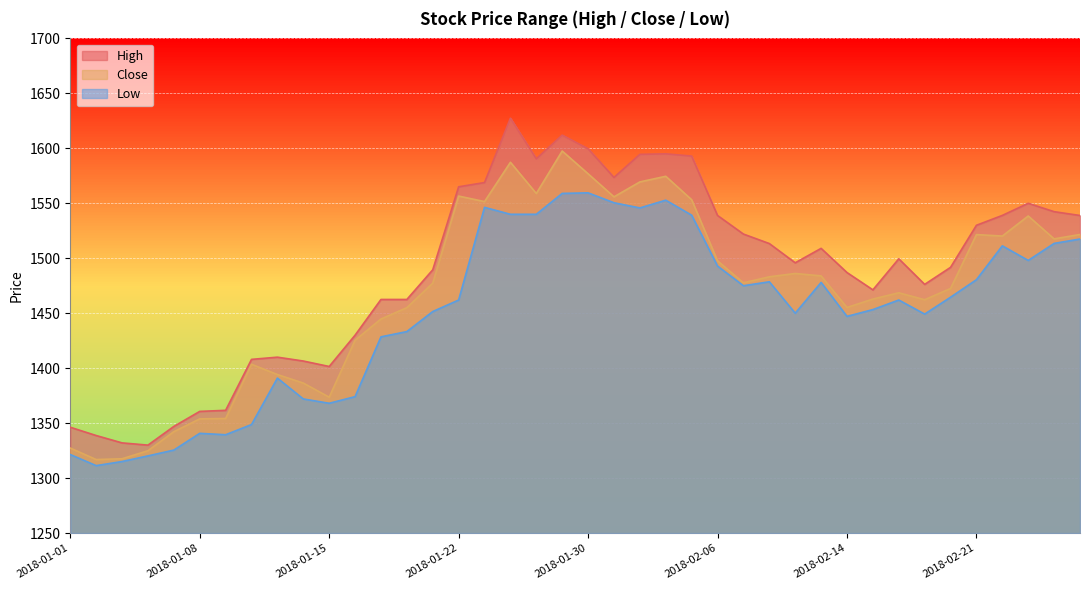

The value of Close at 2018-01-08 is 1353.9. True or false?

True